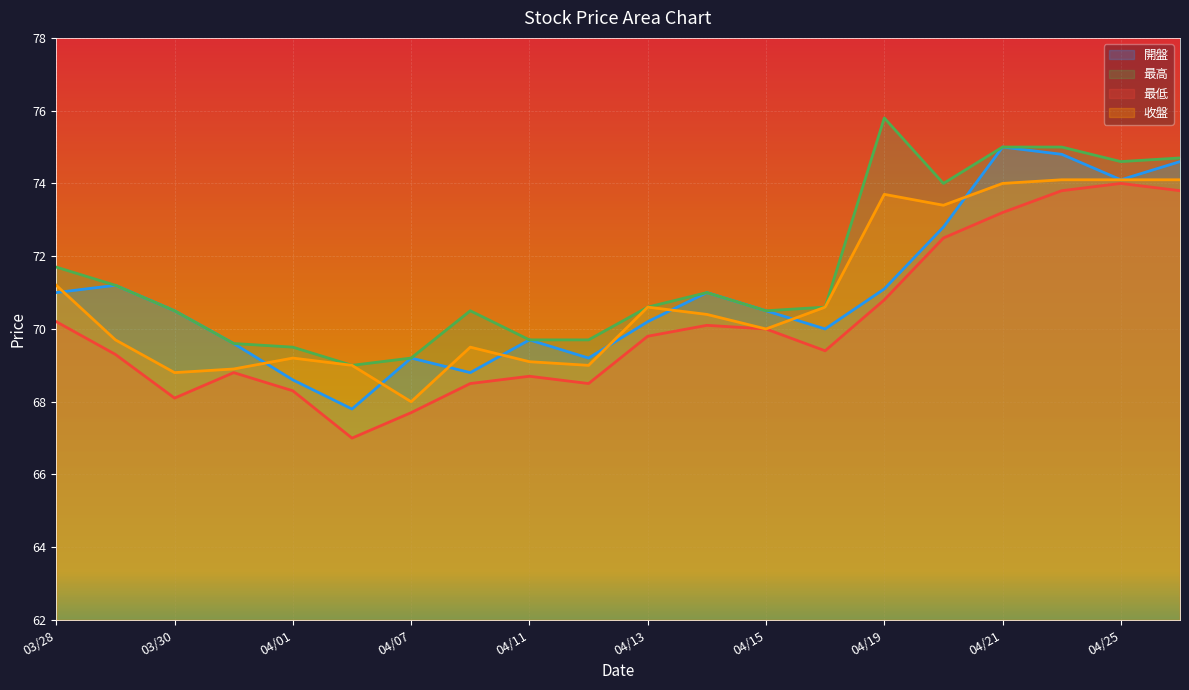

The value of 收盤 at 04/01 is 101.9. True or false?

False